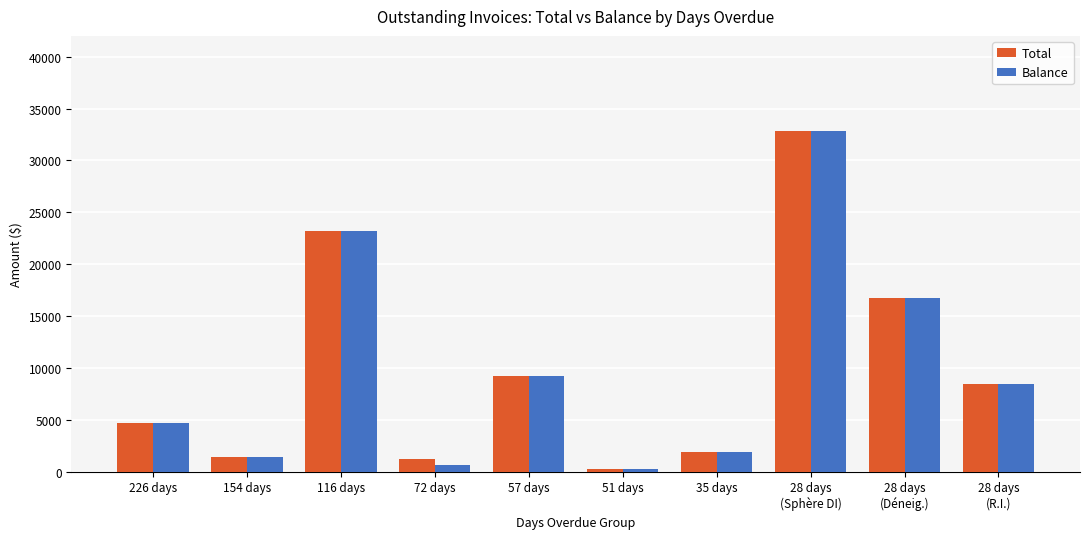

What is the label of the 8th bar from the right?

116 days